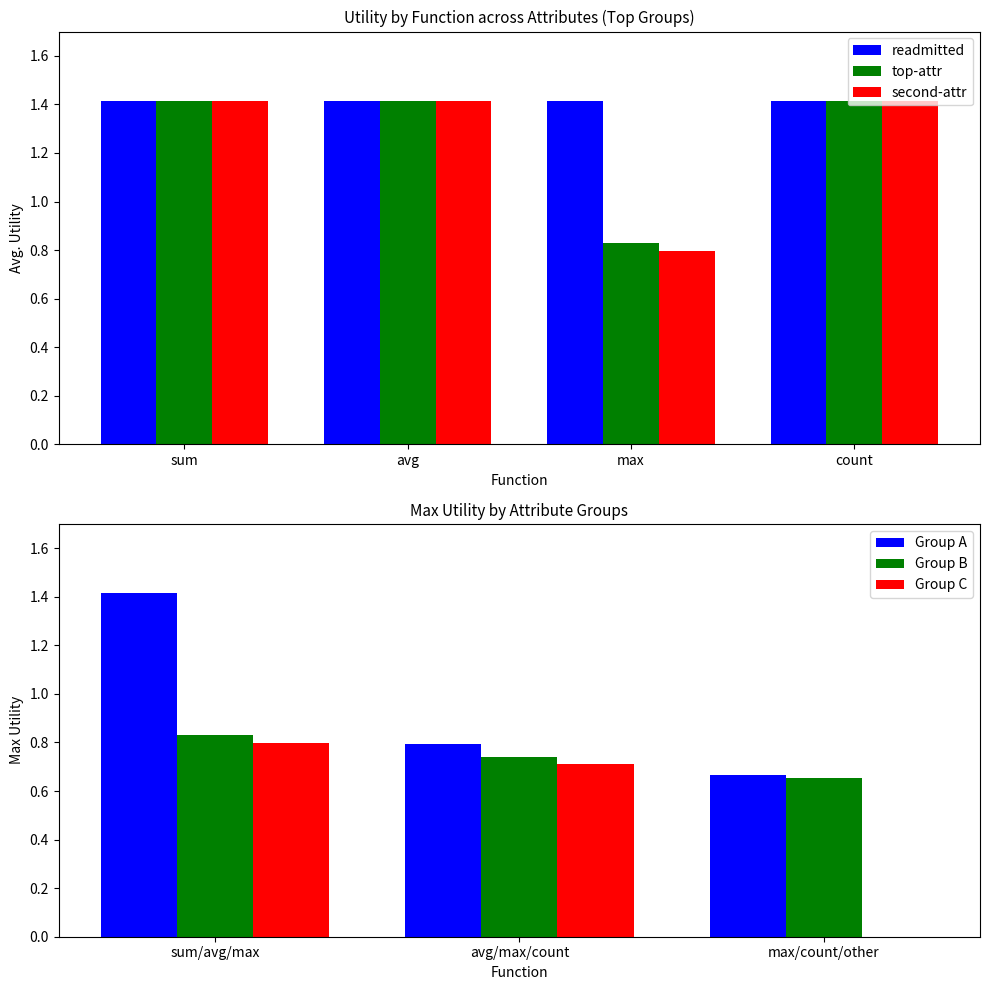

Where is top-attr nearest to the value 1?

max